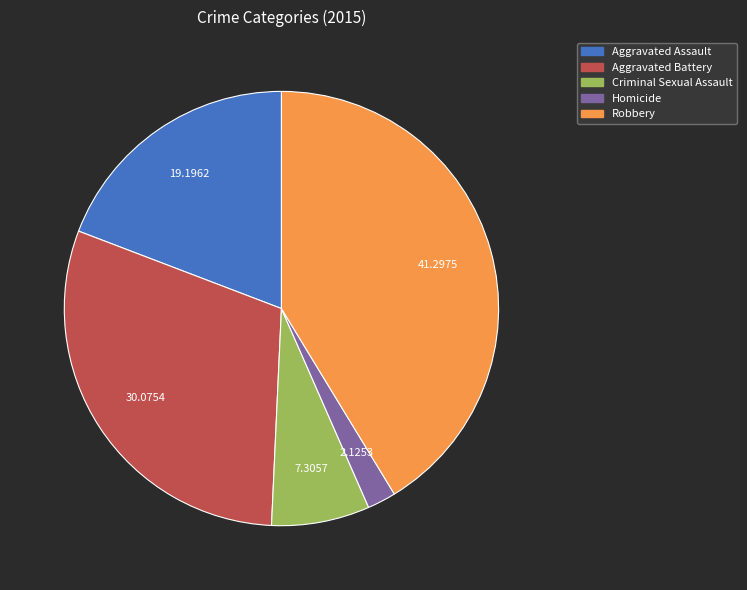

Which slice is the smallest?

Homicide